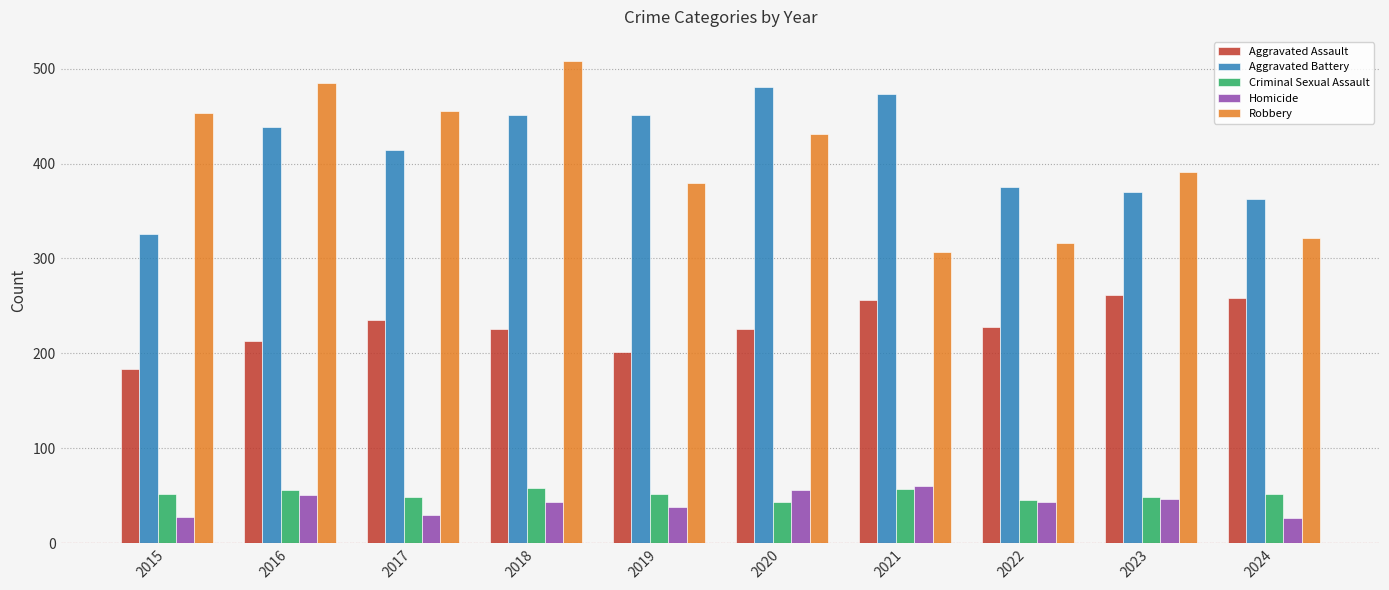

What is the minimum value shown in the chart?

27